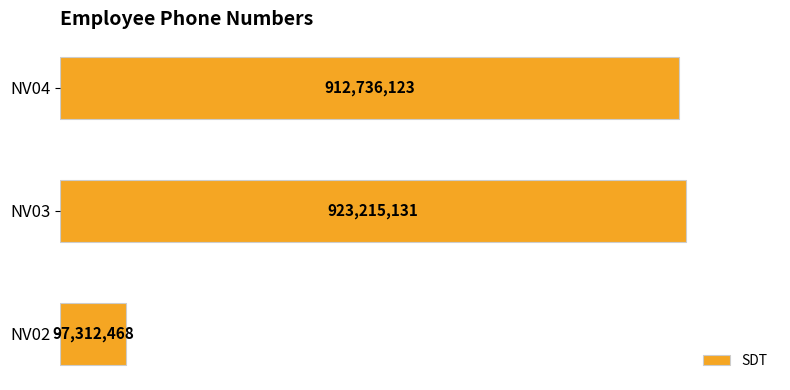

Are the bars horizontal?

Yes